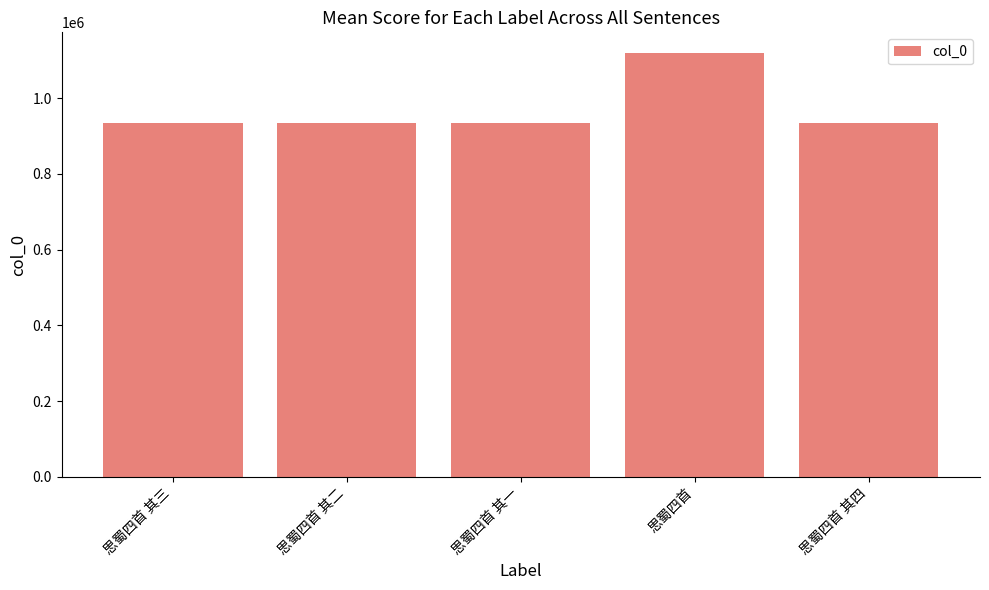

What is the greatest value displayed?

1117666